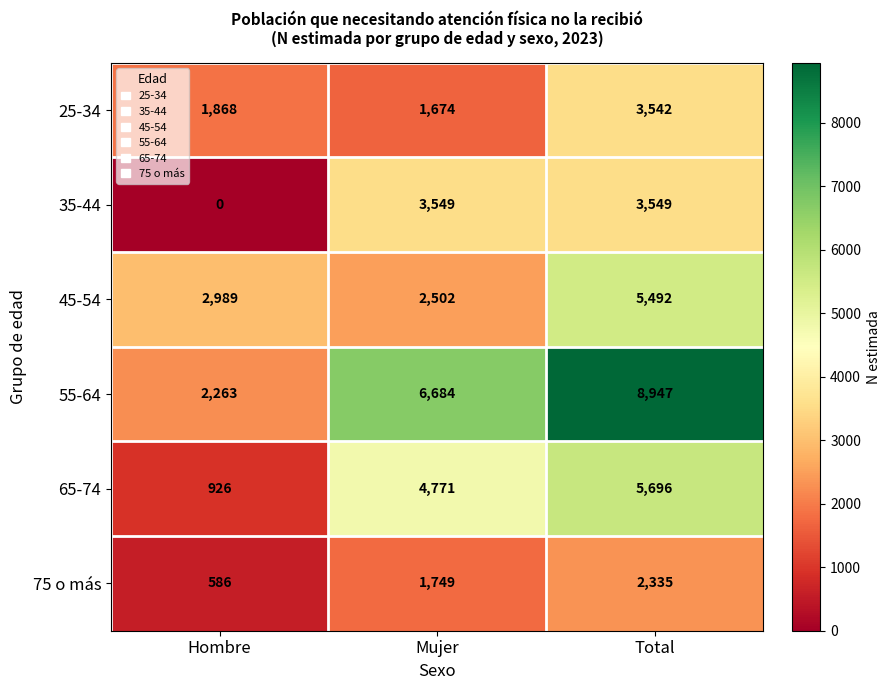

Is it true that 65-74 equals 296 at Hombre?

False